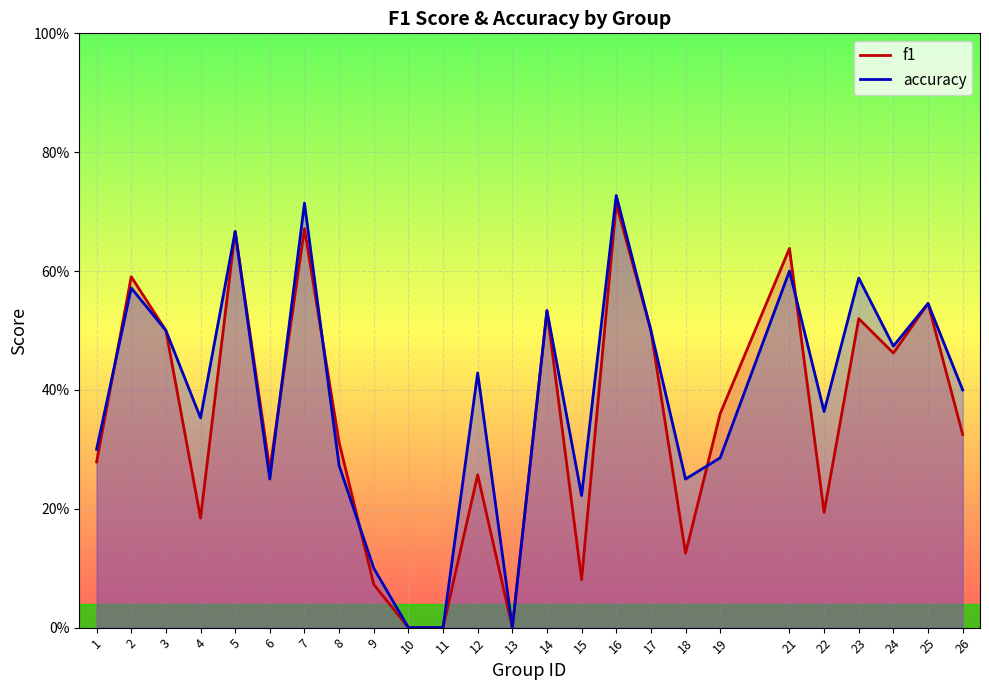

Rank the series by their average value, from lowest to highest.

f1, accuracy